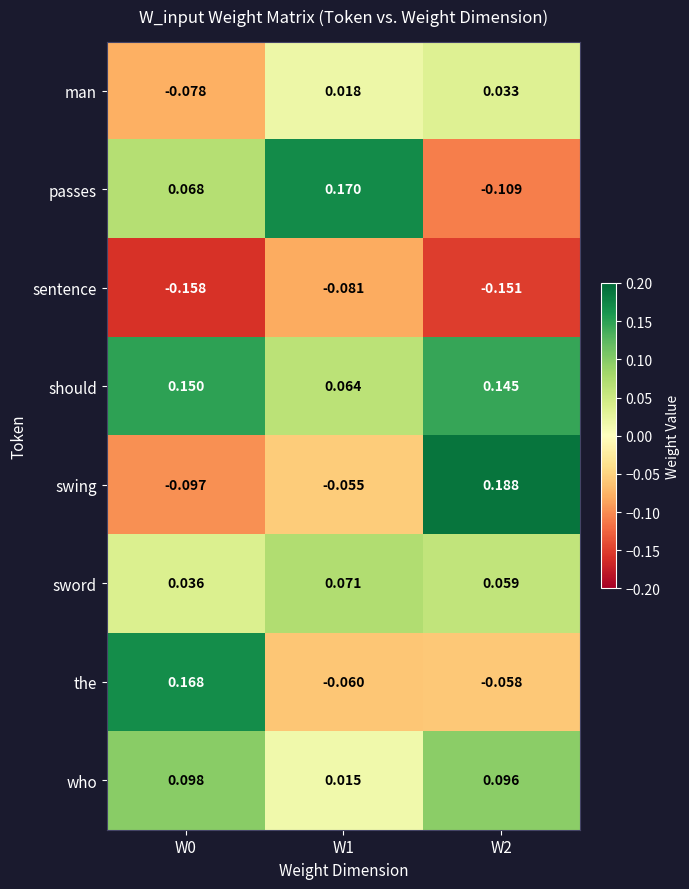

Which series has the largest range (max minus min)?

swing